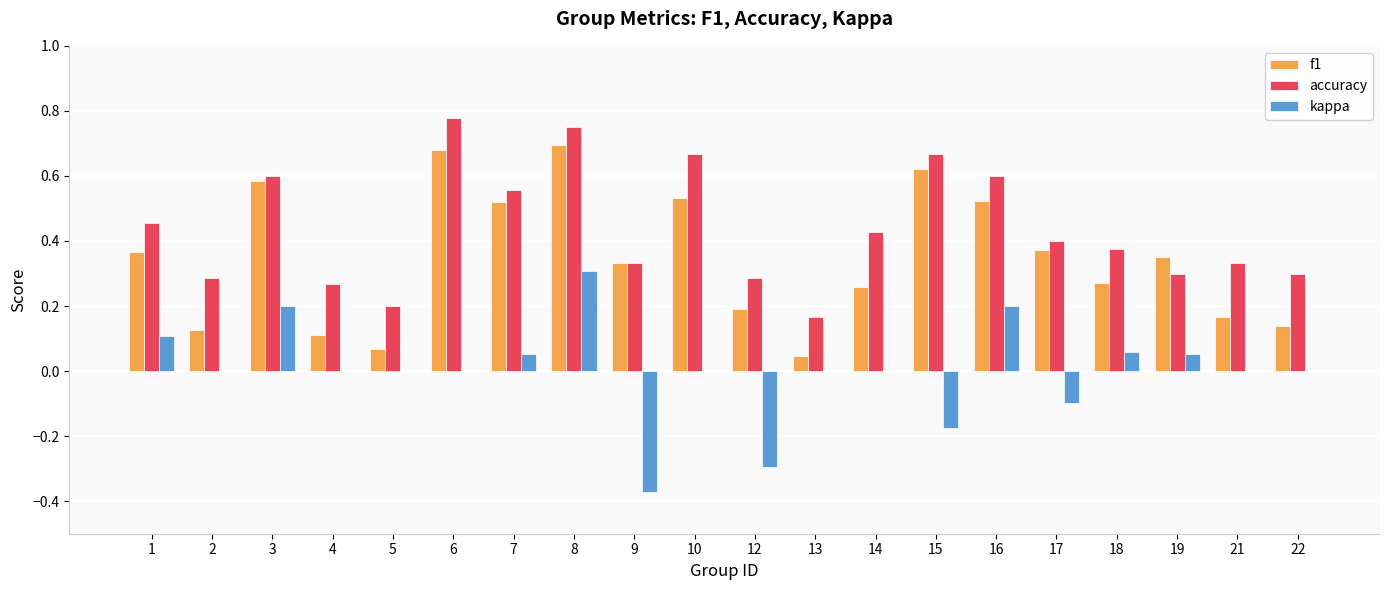

At which category is the sum across all series the highest?

8